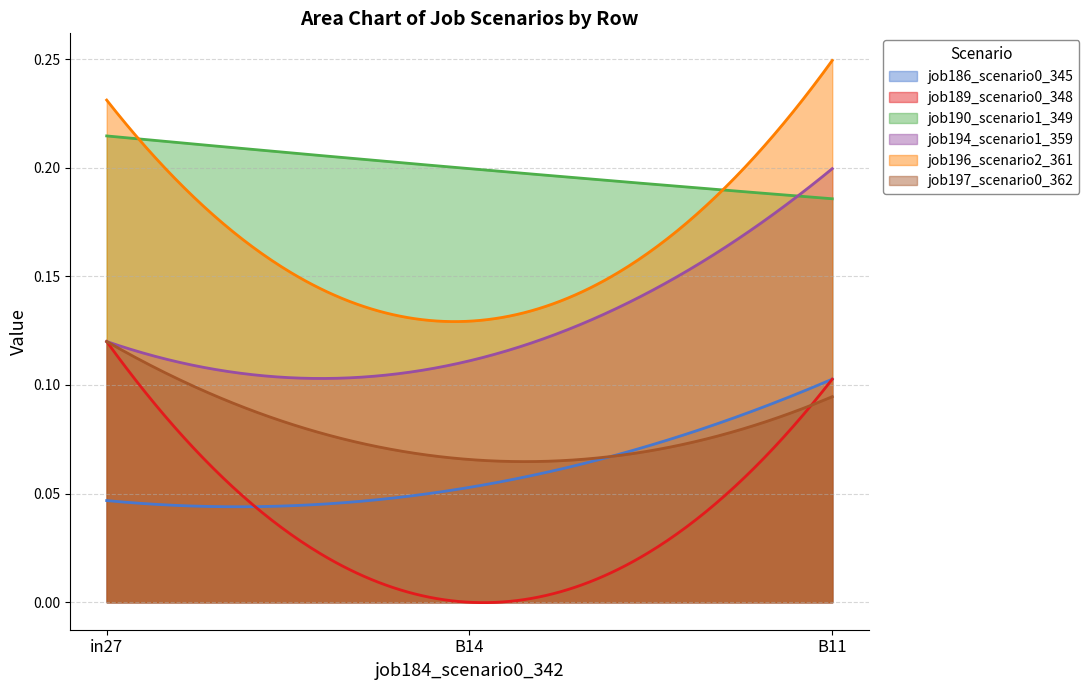

How many data points does each series have?

3